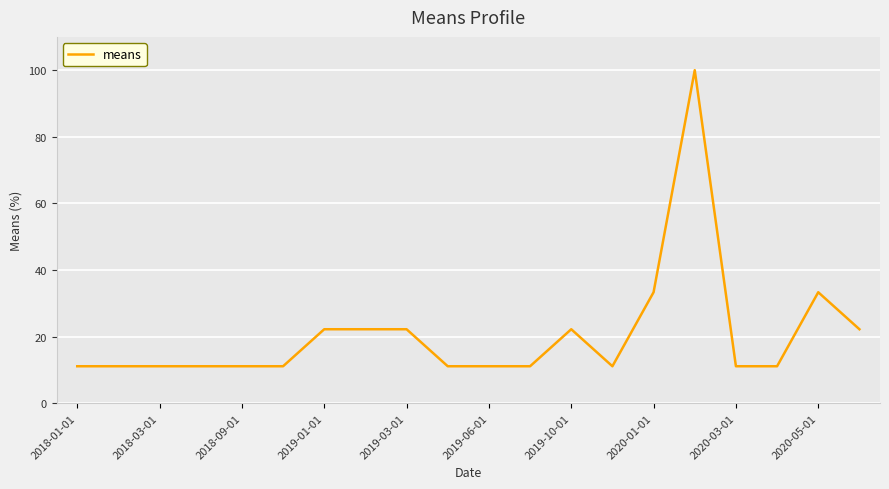

What is the sum of all values?

411.1